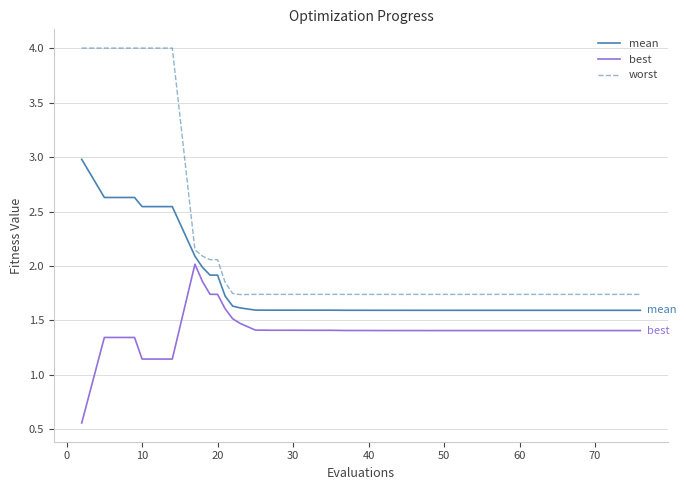

What are all the series names shown in the legend?

mean, best, worst